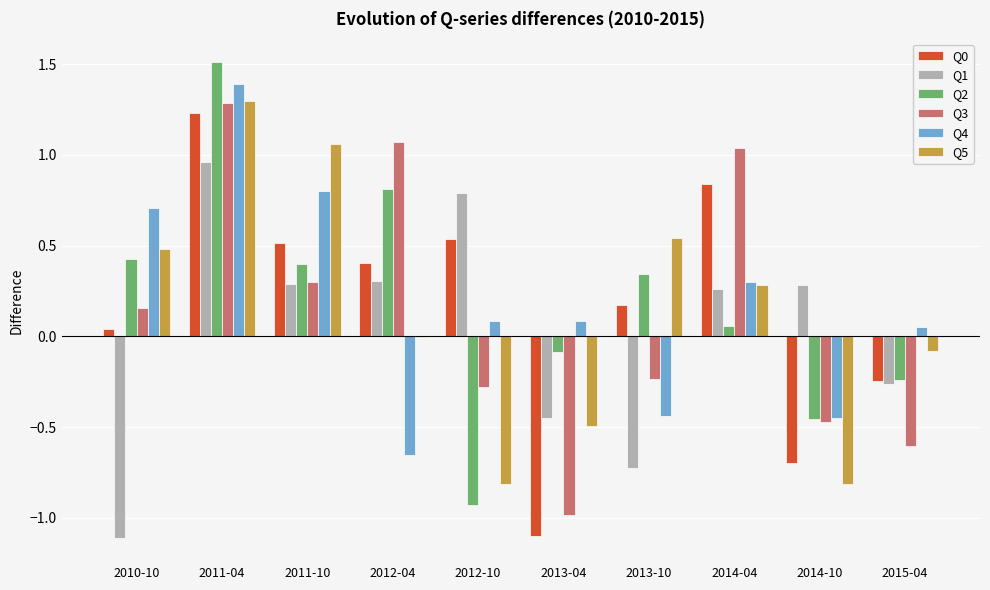

At which category does the chart reach its peak across all series?

2011-04